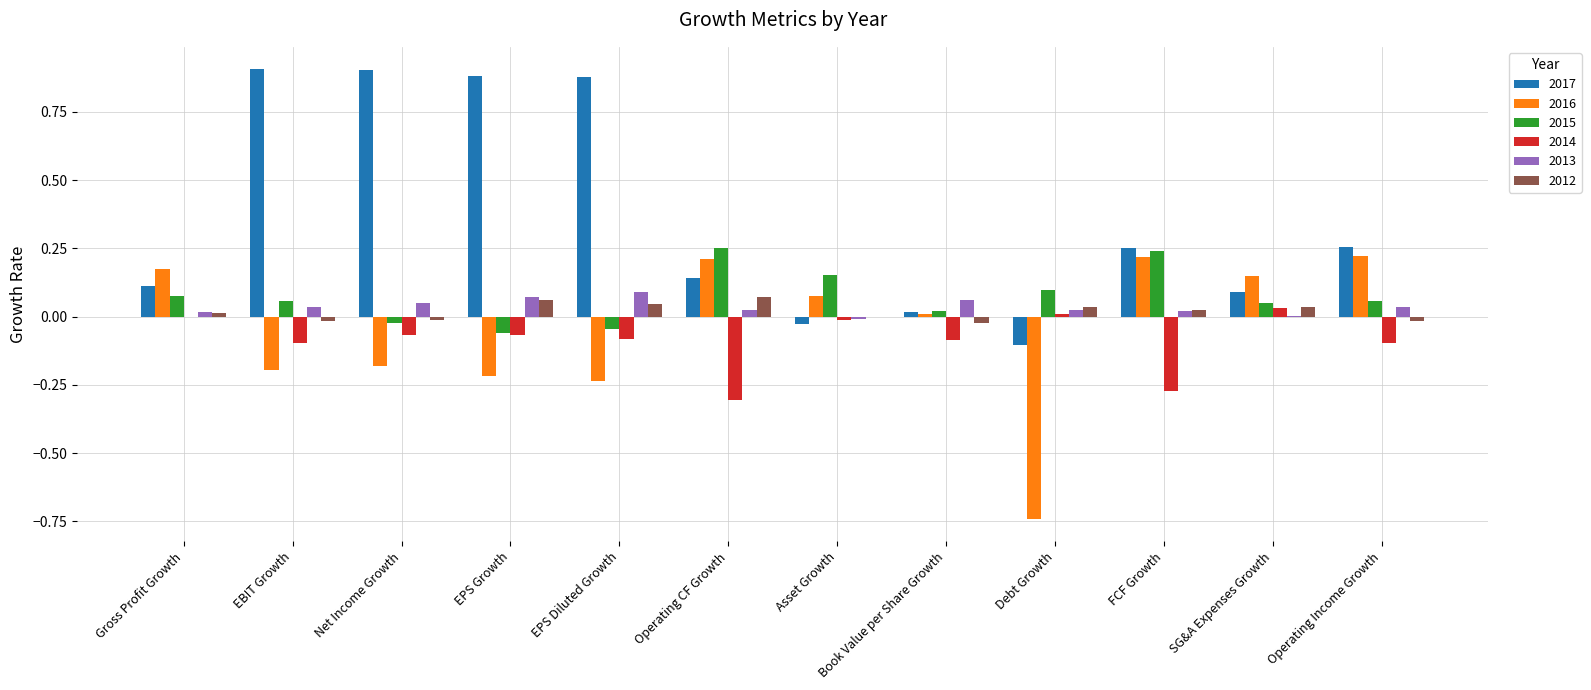

What is the sum of all 2016 values?

-0.5